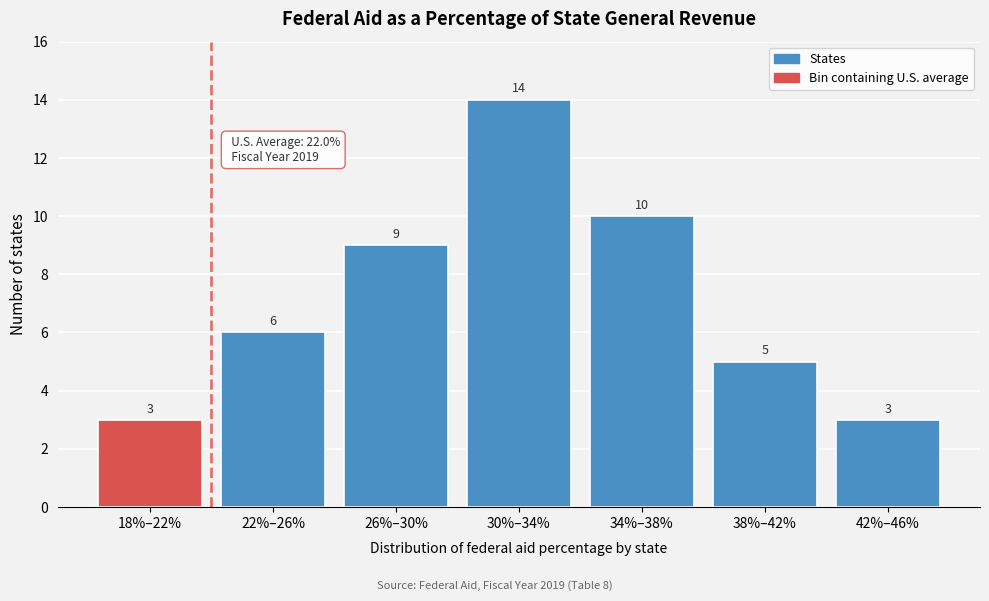

Reading left to right, extract all data points from this chart.

3	6	9	14	10	5	3